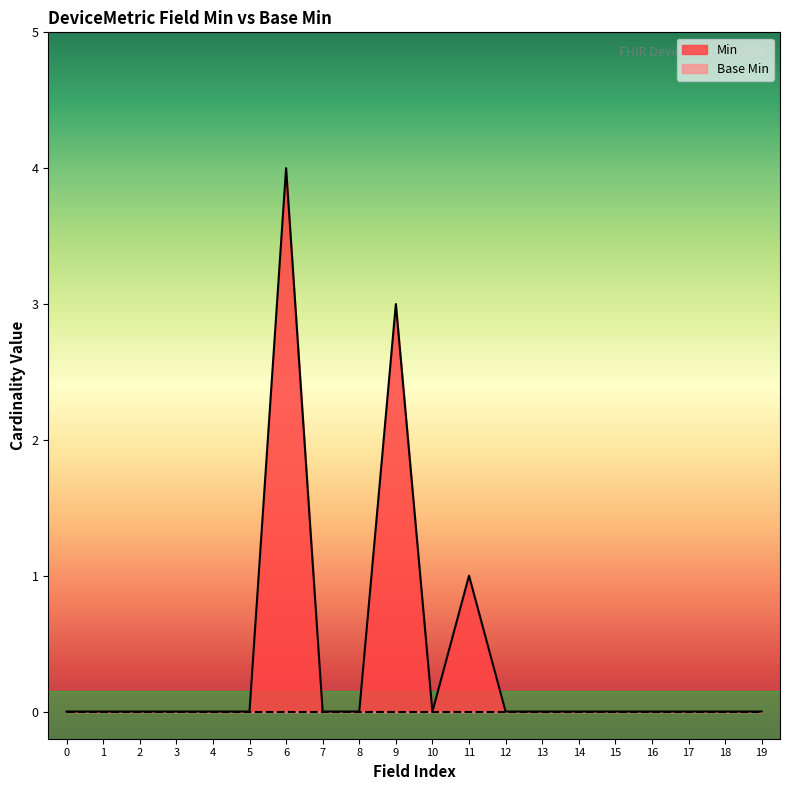

Which series has the widest spread of values?

Min